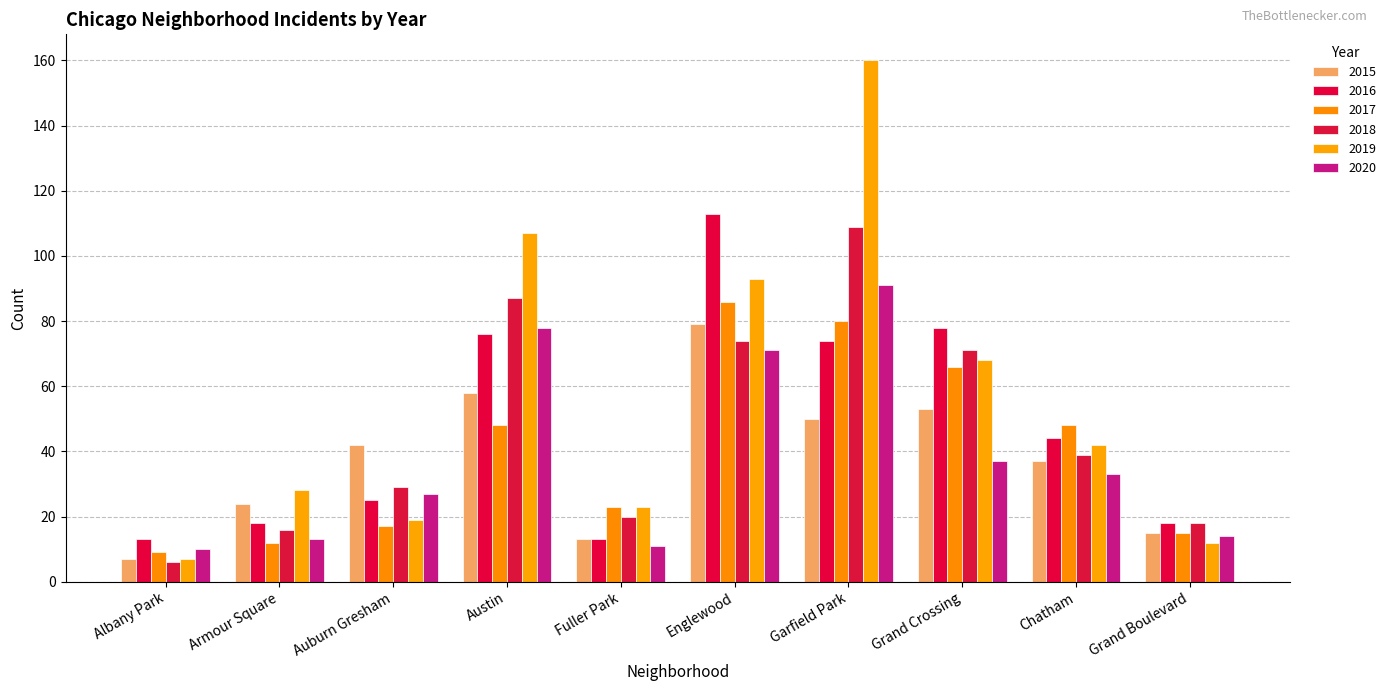

How many bars are there in total?

60